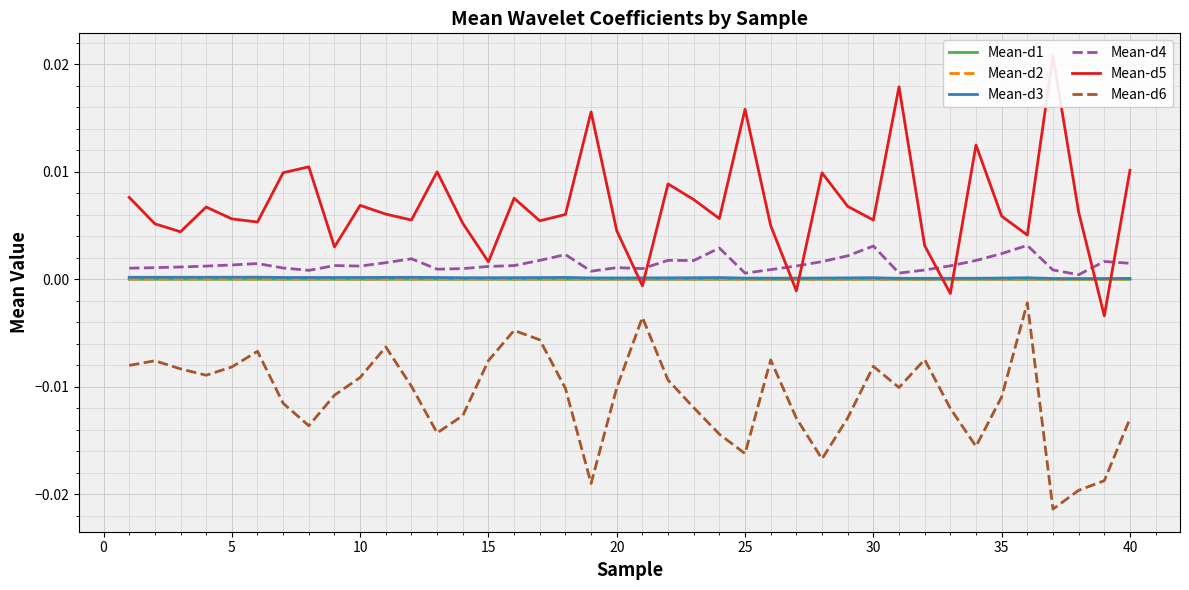

True or false: Mean-d6 and Mean-d2 cross at least once.

False